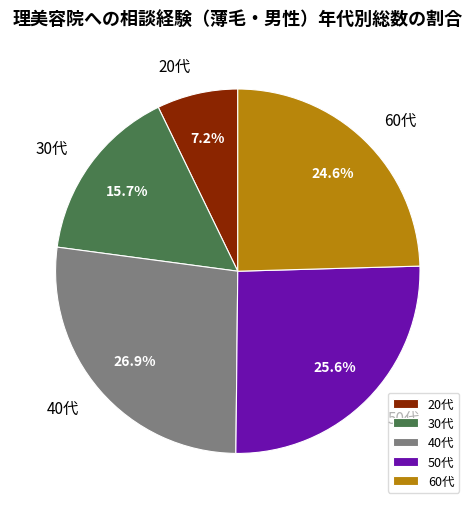

Which has a higher value, 20代 or 40代?

40代